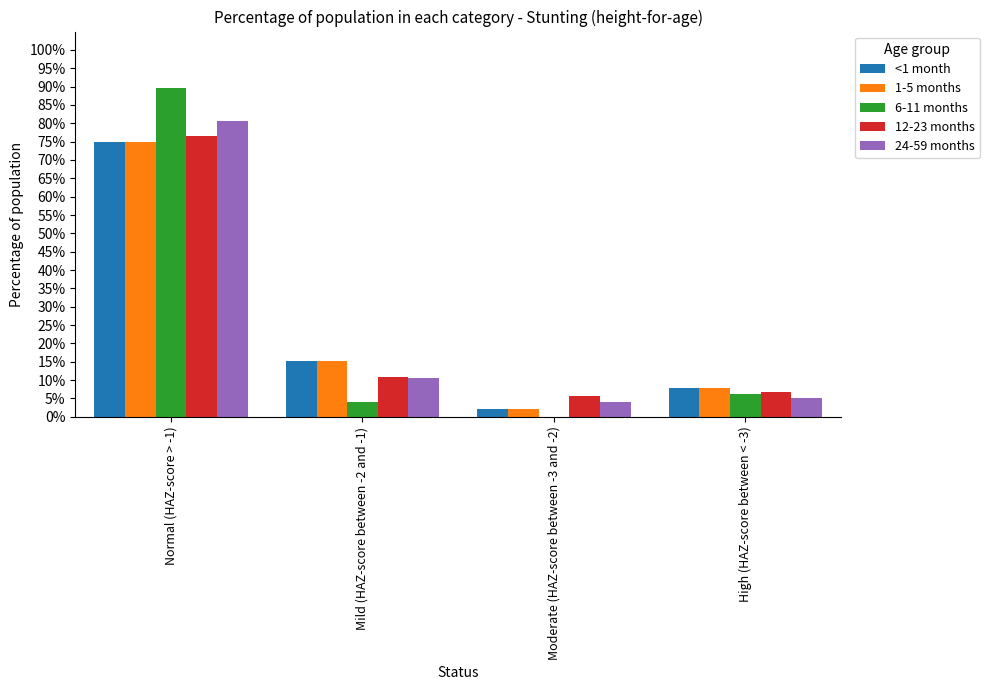

What is the difference between the maximum and minimum values in the 1-5 months series?

0.7